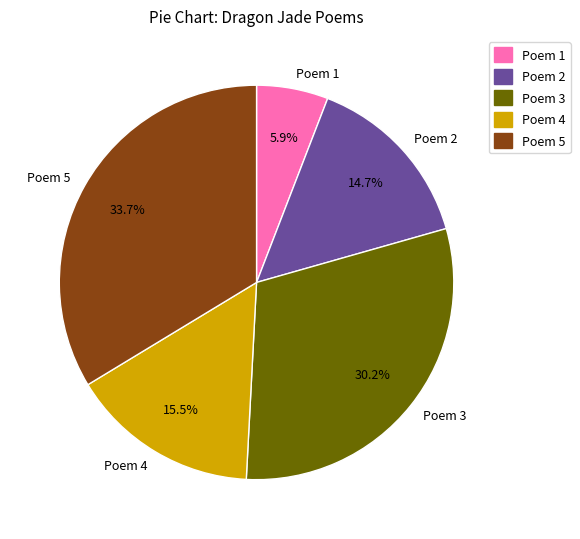

Combined, what portion of the pie is Poem 4 and Poem 1?

21.4%